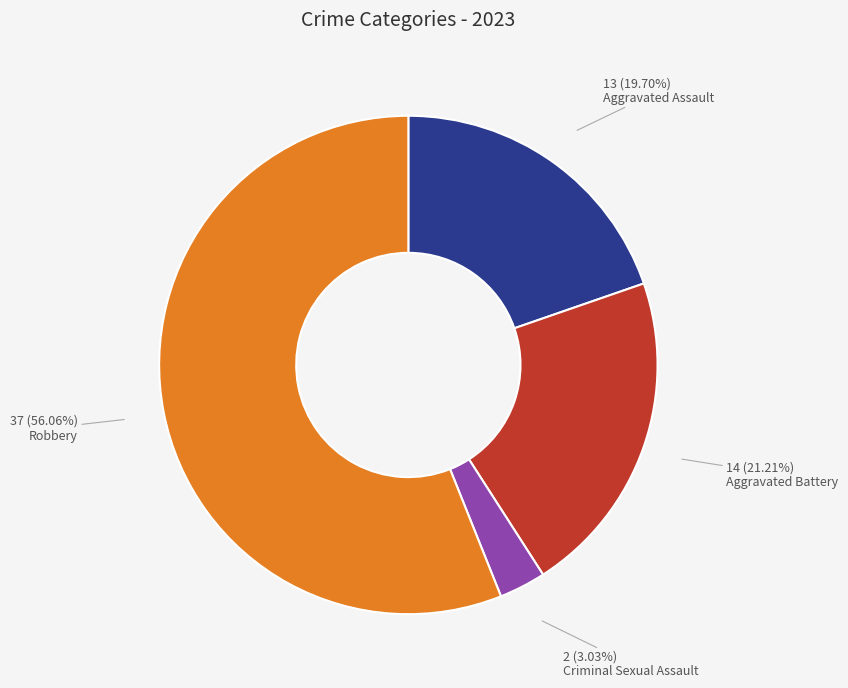

How many slices are in this pie chart?

4